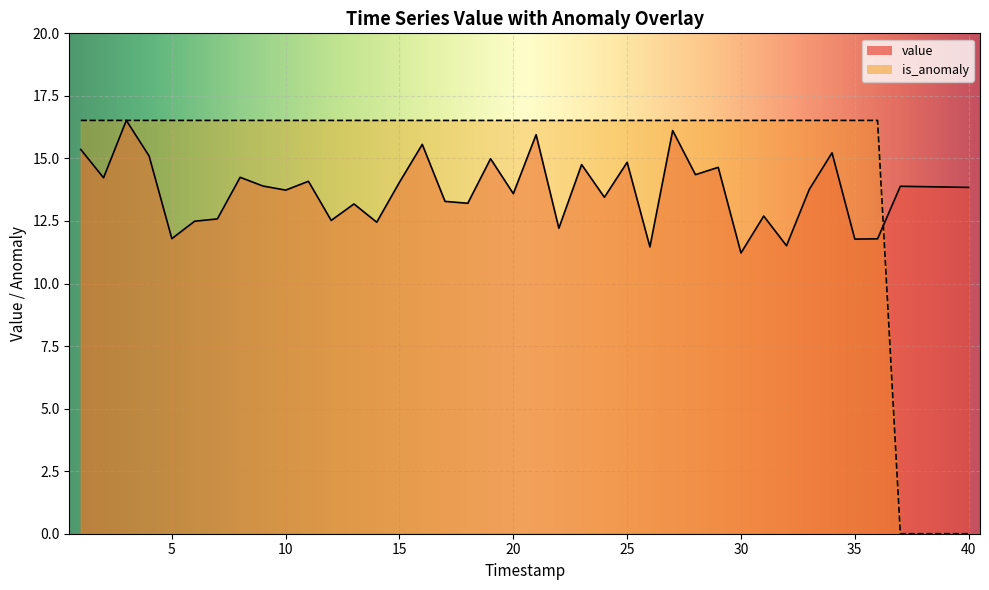

Where is is_anomaly nearest to the value 8?

37